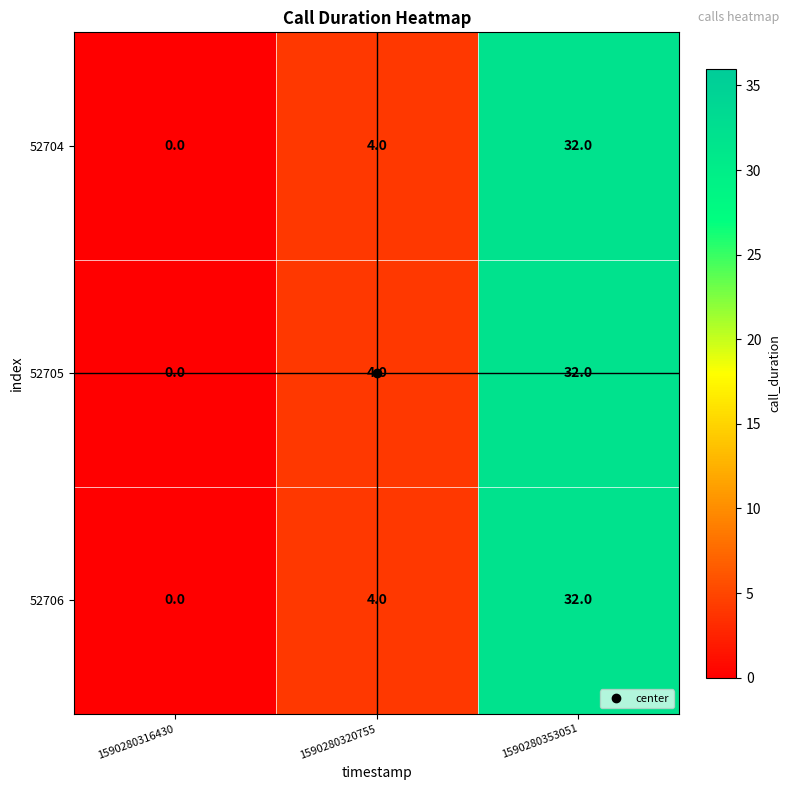

What is the difference between the 52705 values at 1590280320755 and 1590280353051?

28